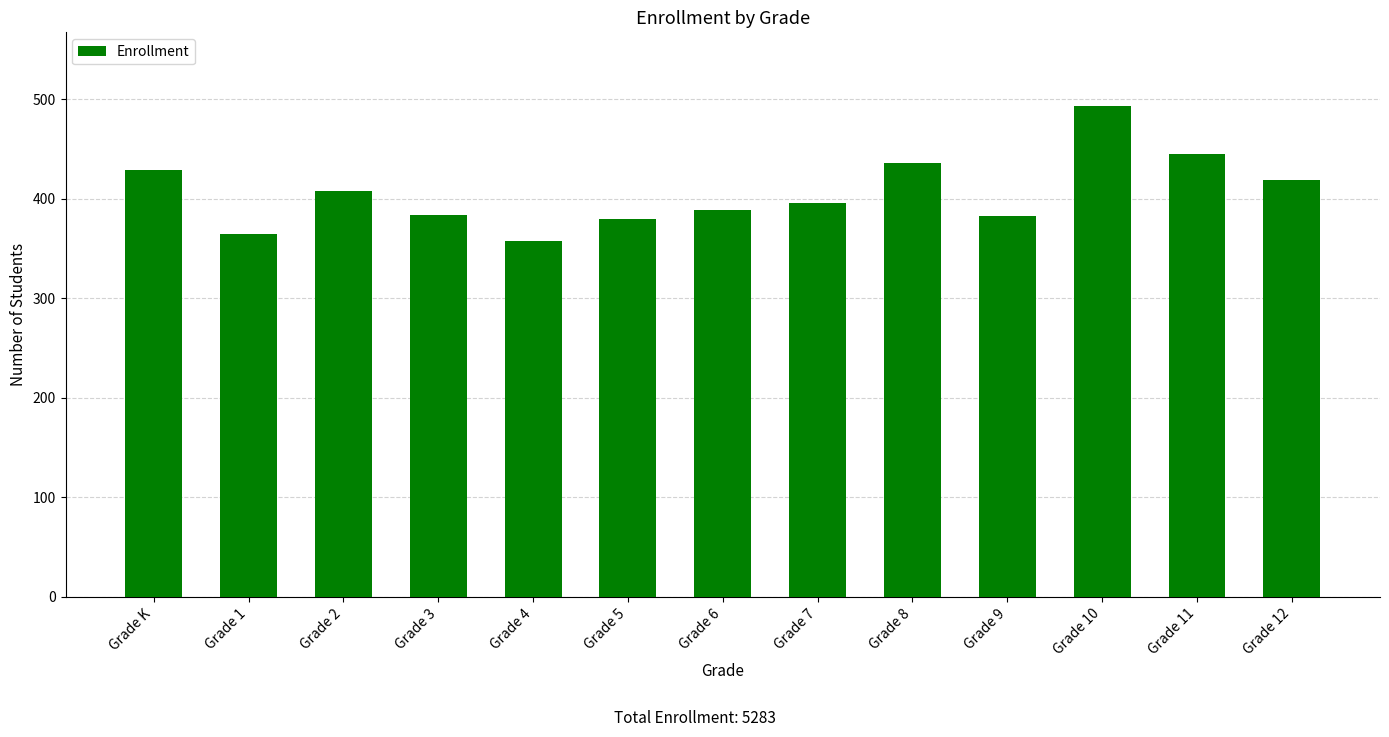

What is the label of the 10th bar from the left?

Grade 9